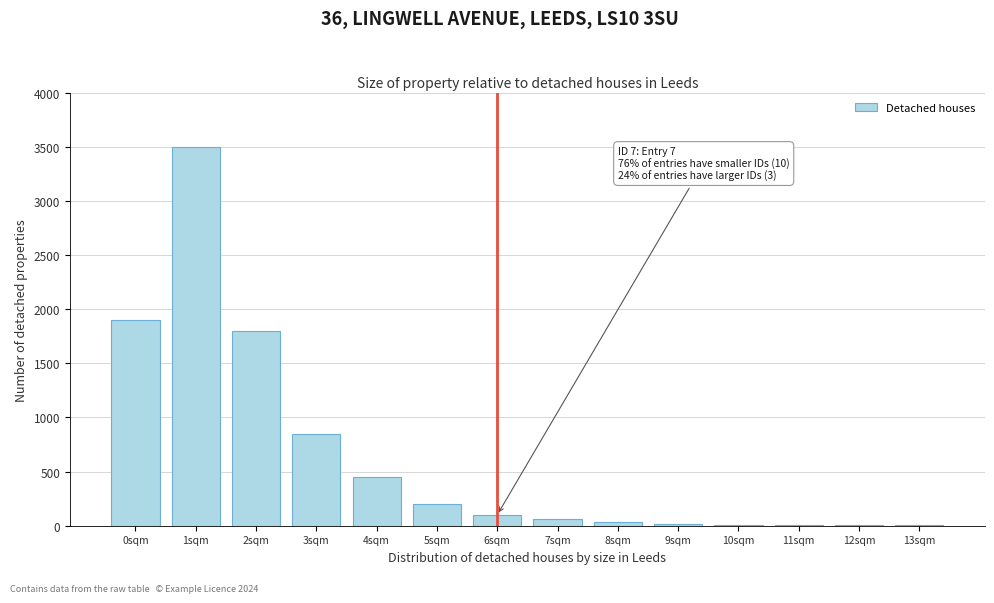

What is the ratio of the value at 0sqm to the value at 5sqm?

9.5